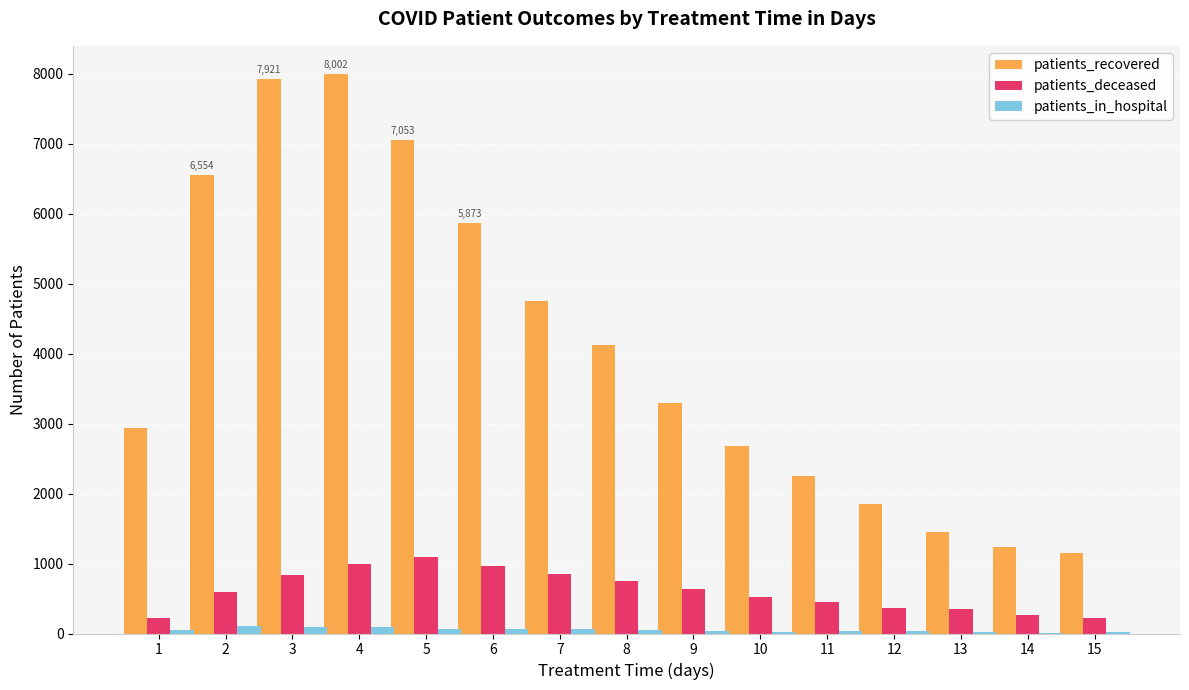

Is the value of patients_in_hospital at 11 greater than the value of patients_deceased at 12?

No